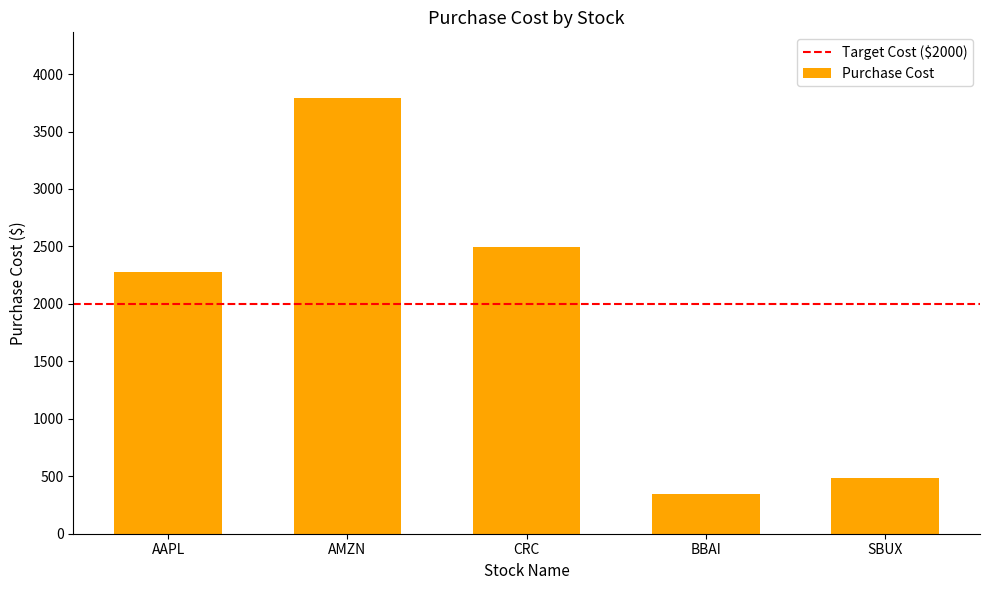

What is the difference between the maximum and minimum values?

3452.0